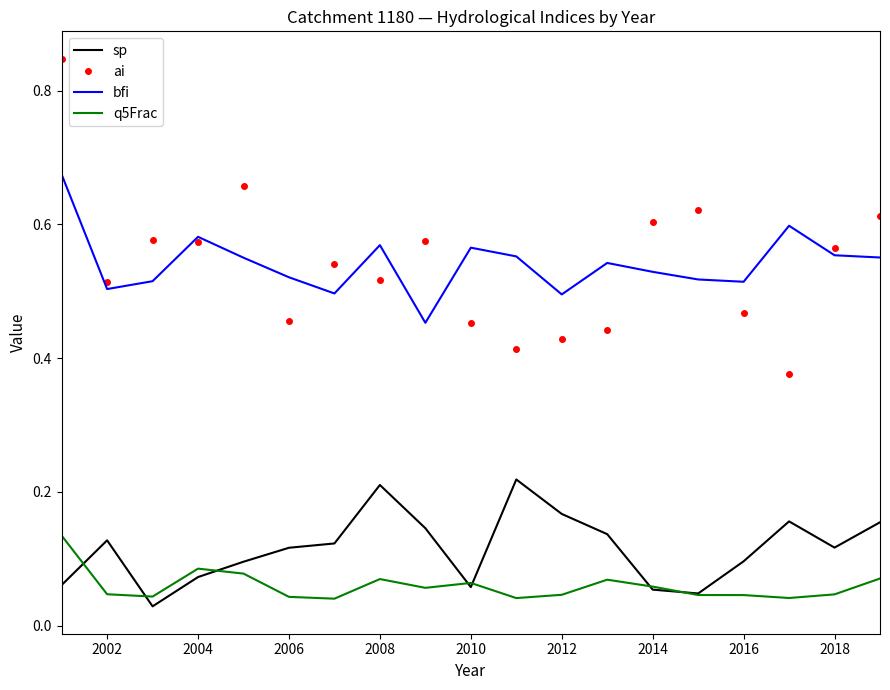

List the series in order of their peak value, lowest first.

q5Frac, sp, bfi, ai